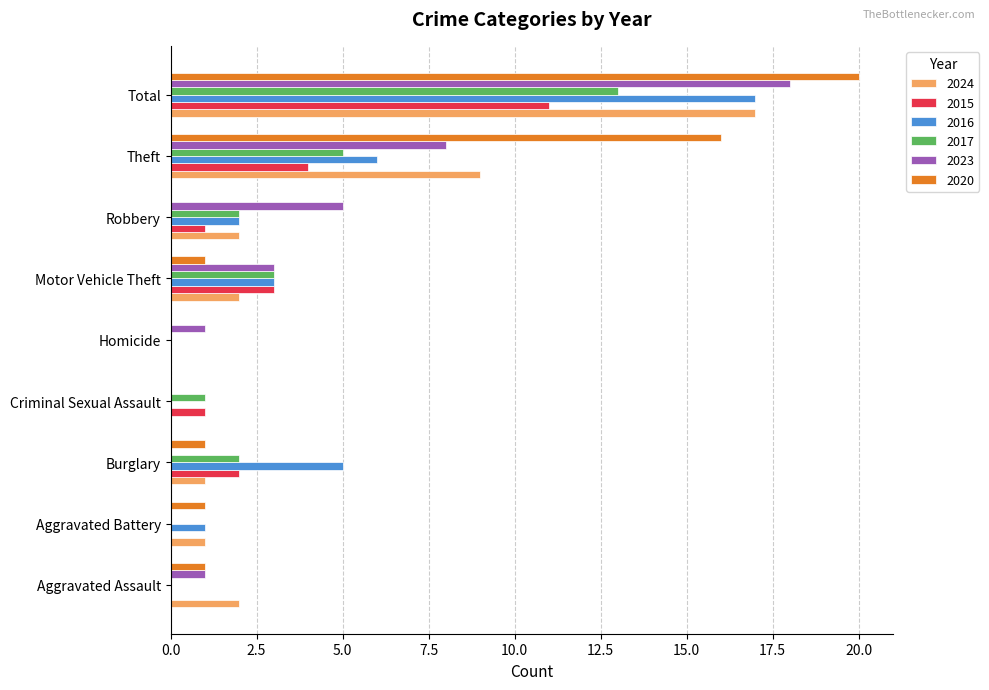

Is the value of 2016 at Burglary greater than the value of 2023 at Theft?

No